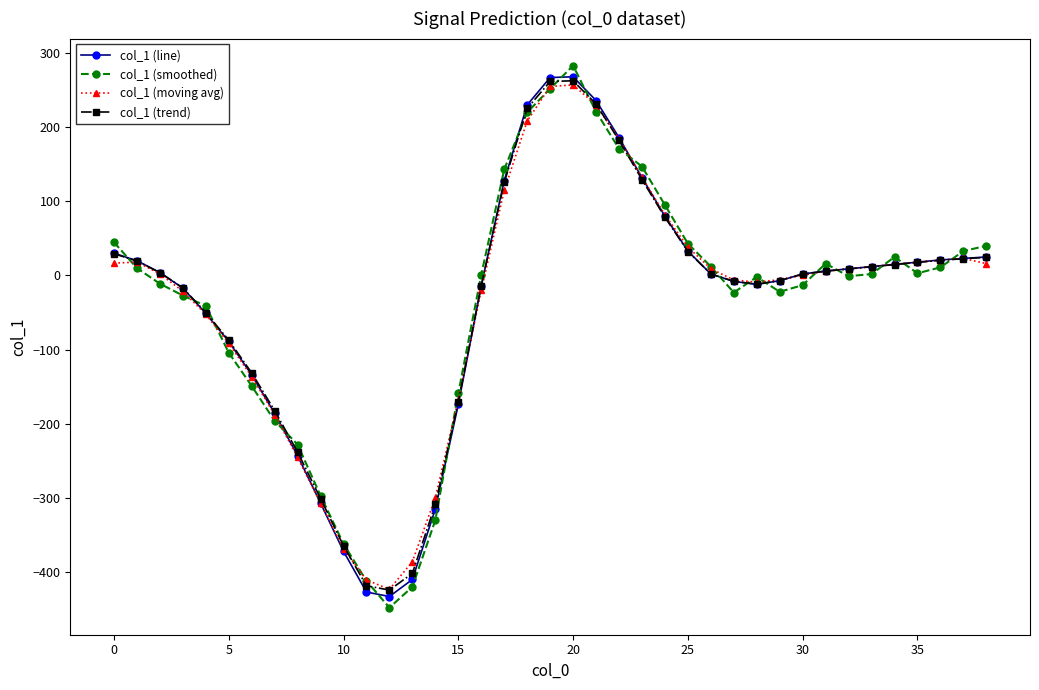

Where is the first local maximum for col_1 (trend)?

20